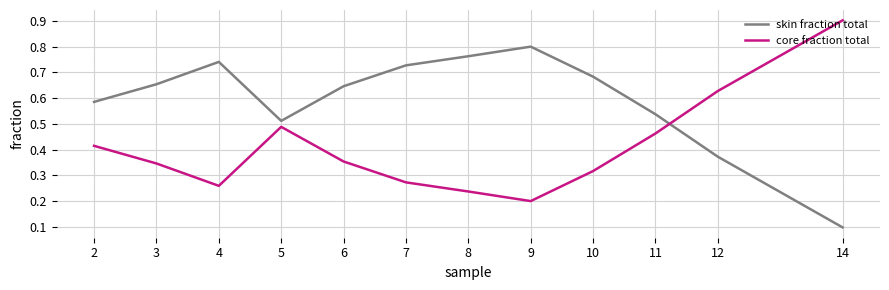

Where is skin fraction total nearest to the value 0?

14